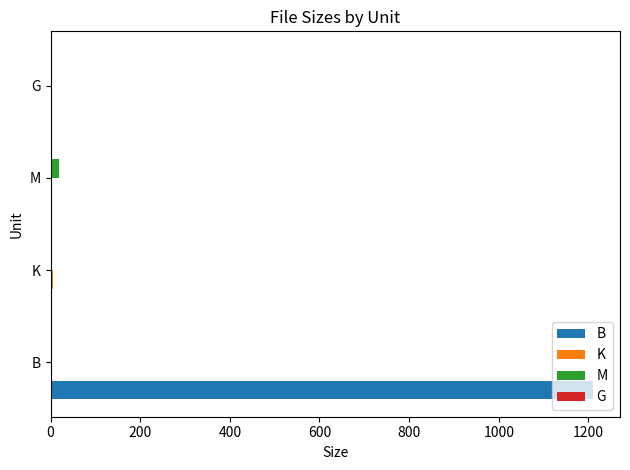

At which category is the sum across all series the highest?

B